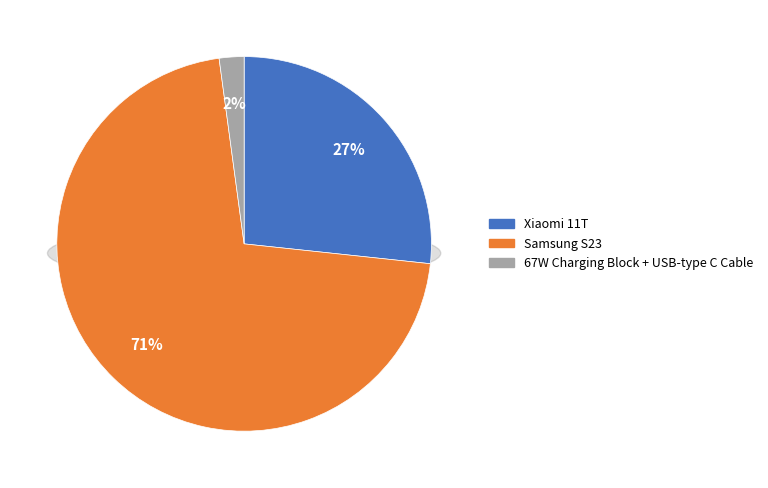

The Samsung S23 slice represents 71% of the pie. True or false?

True